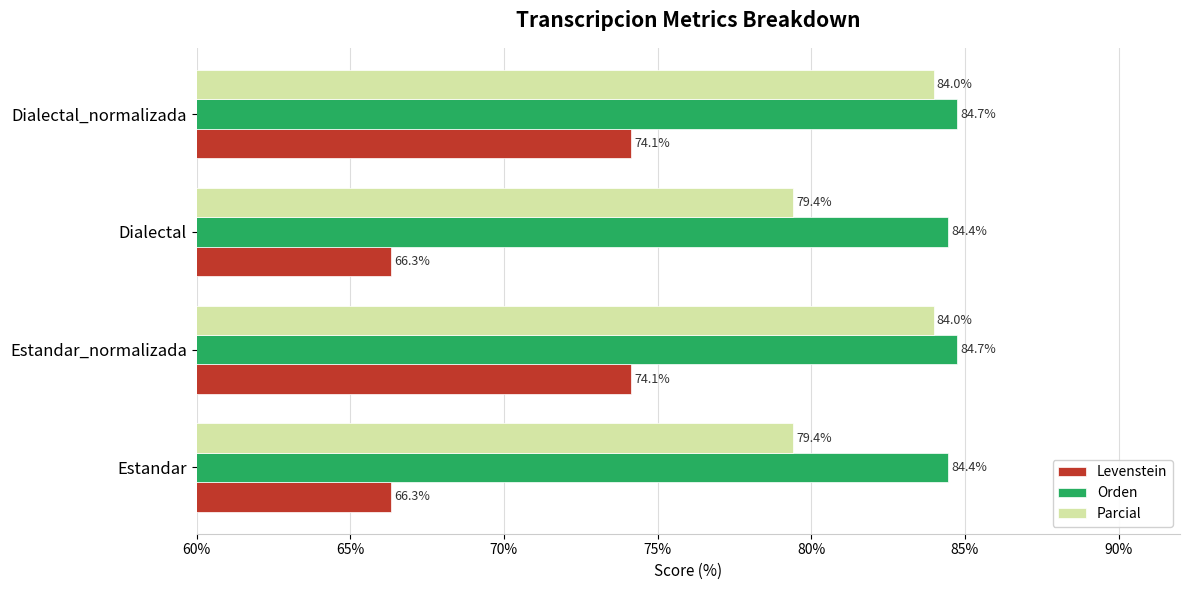

What is the spread (max minus min) of values at Estandar_normalizada?

10.6